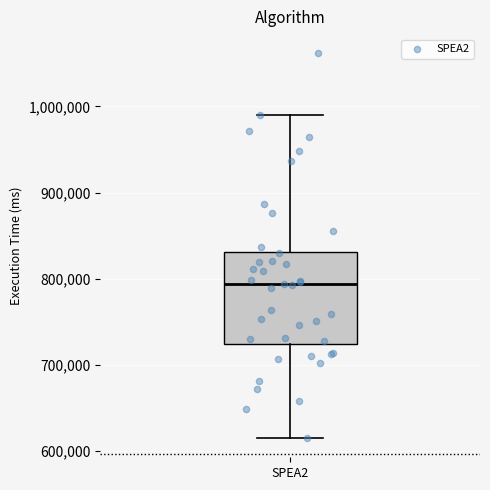

Read this box plot against the y-axis: the position of the median line, the range covered by the box, and the ends of both whiskers. The values are not printed on the chart, so give them approximately, as read against the axis.

median 790000, box 720000 to 830000, whiskers 620000 to 990000